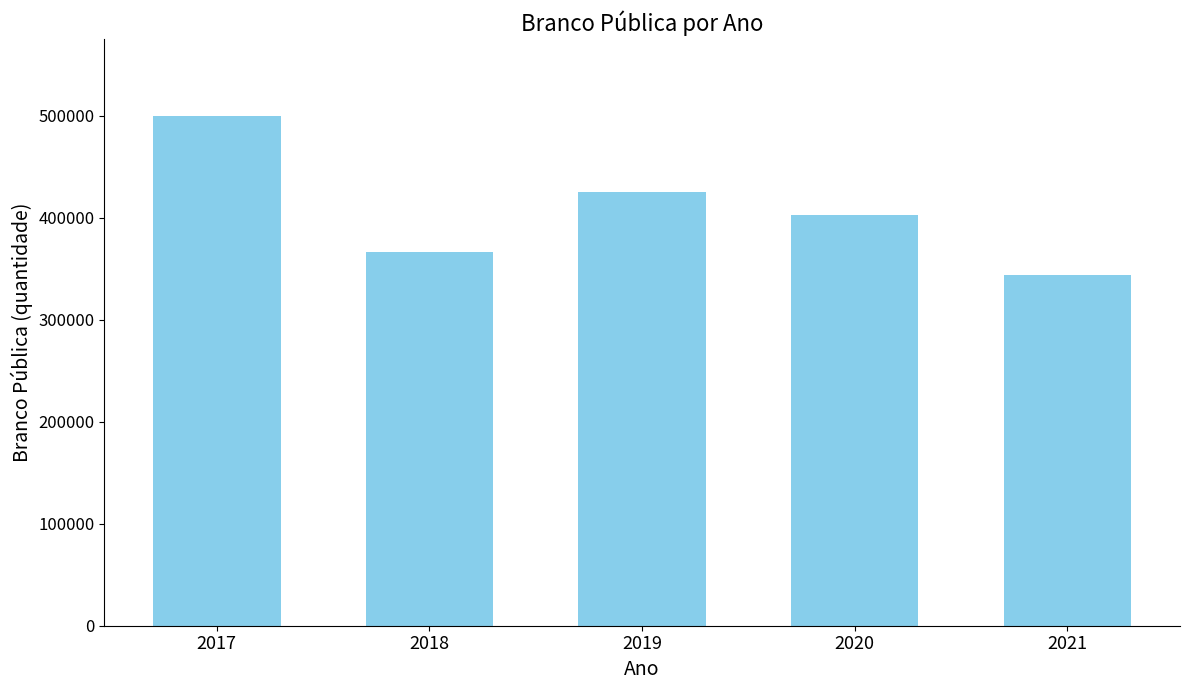

How many categories are shown in the chart?

5